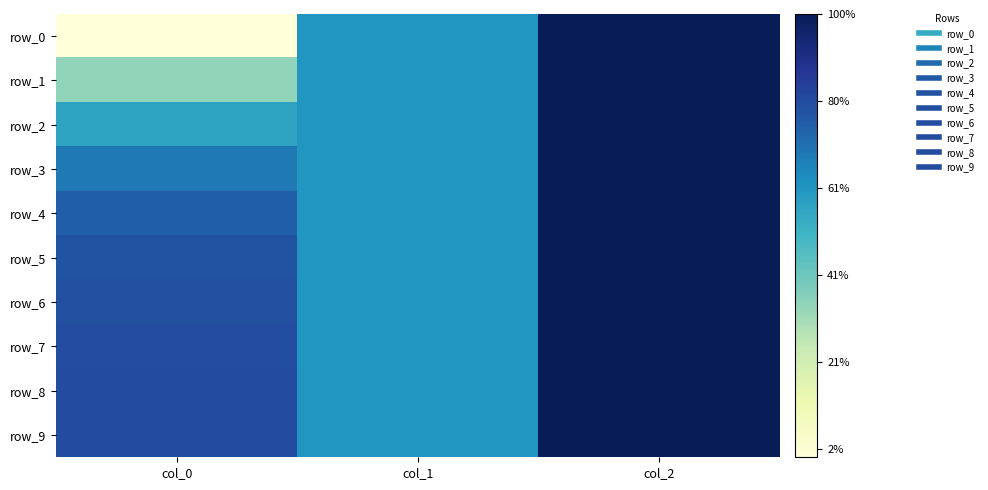

How many series are shown in this chart?

10